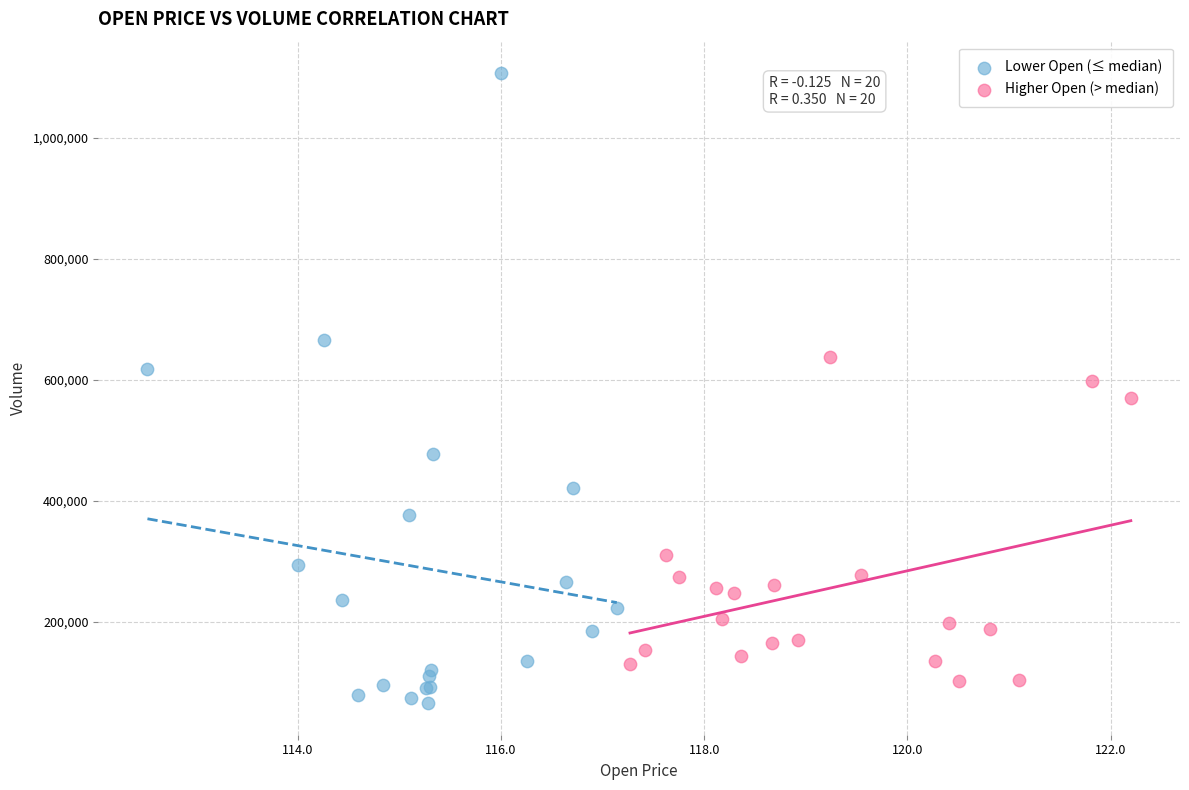

Which series has the widest spread of Y values?

Lower Open (≤ median)